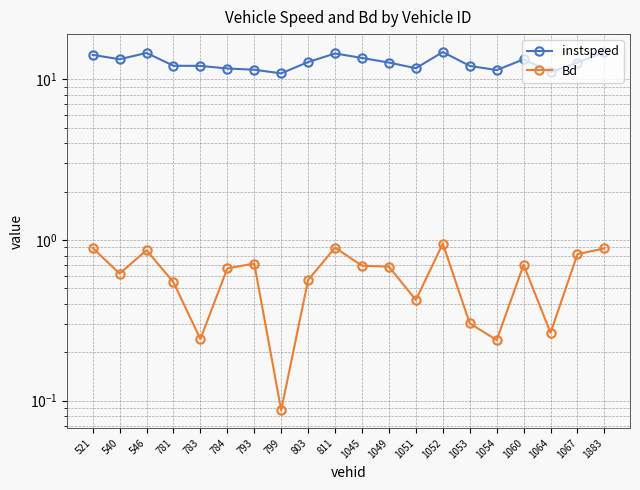

In instspeed, how many points are higher than both neighbors (excluding endpoints)?

4